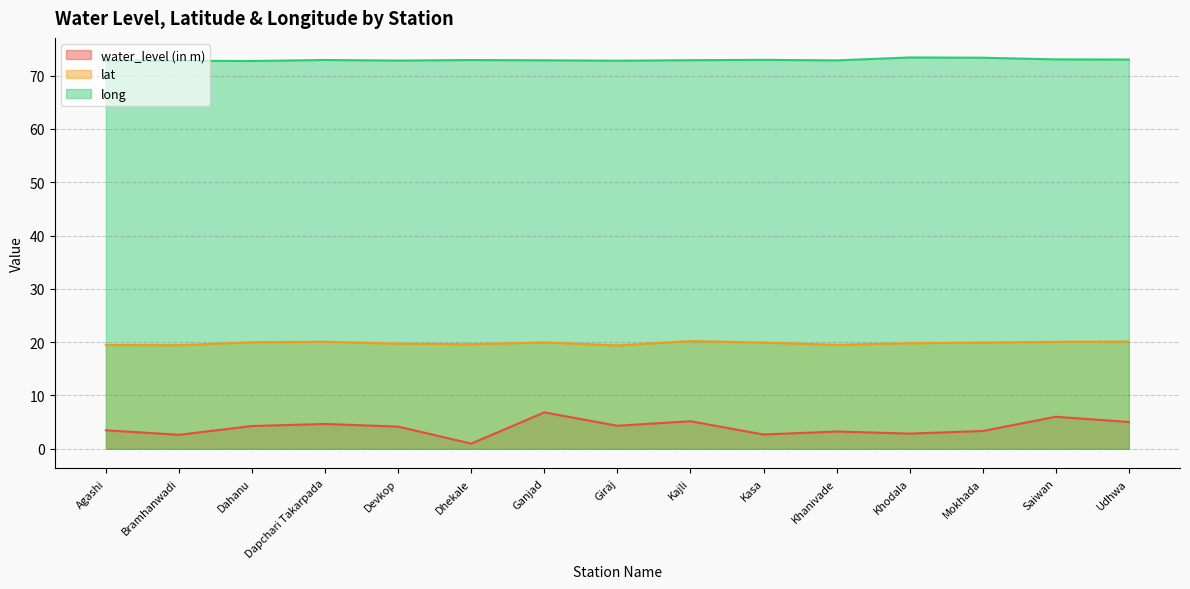

How many lines are shown in the chart?

3